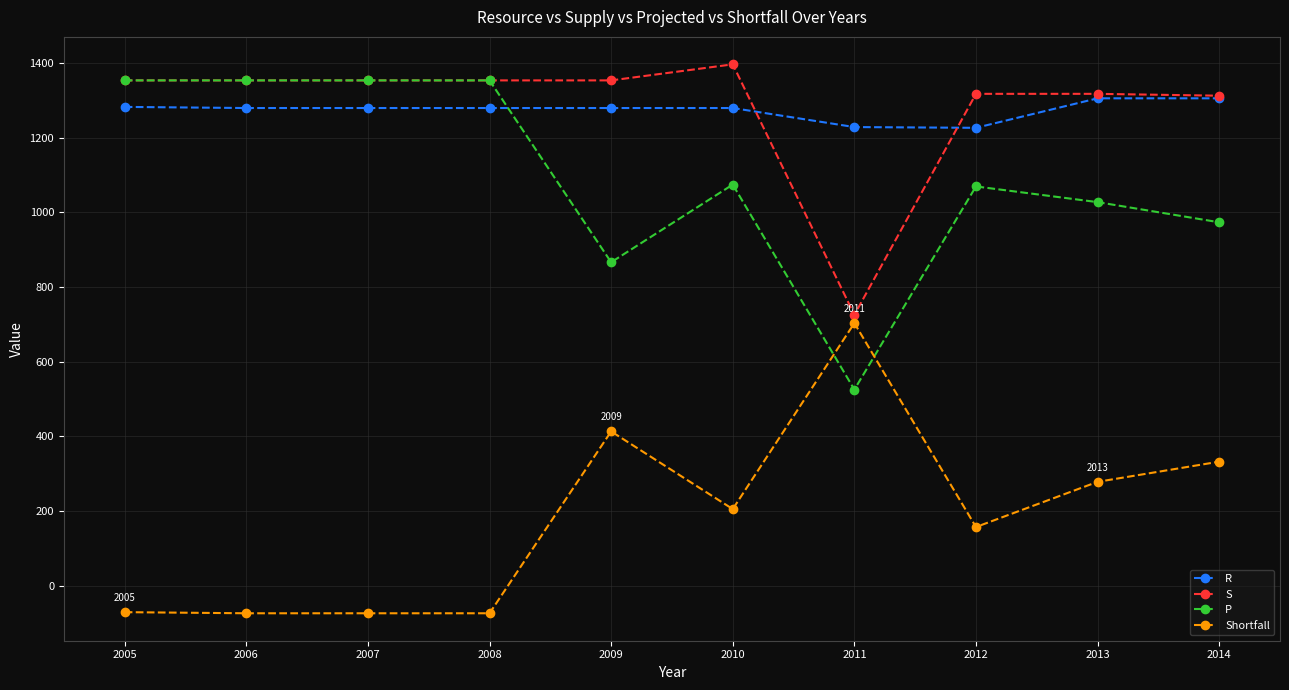

How many series are shown in this chart?

4